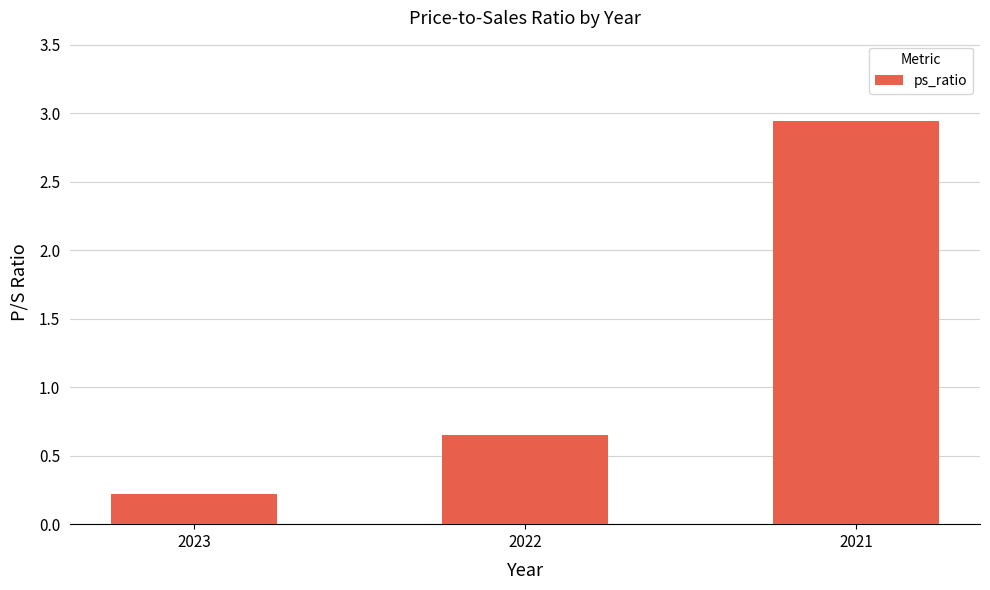

At which label is the value closest to 1?

2022